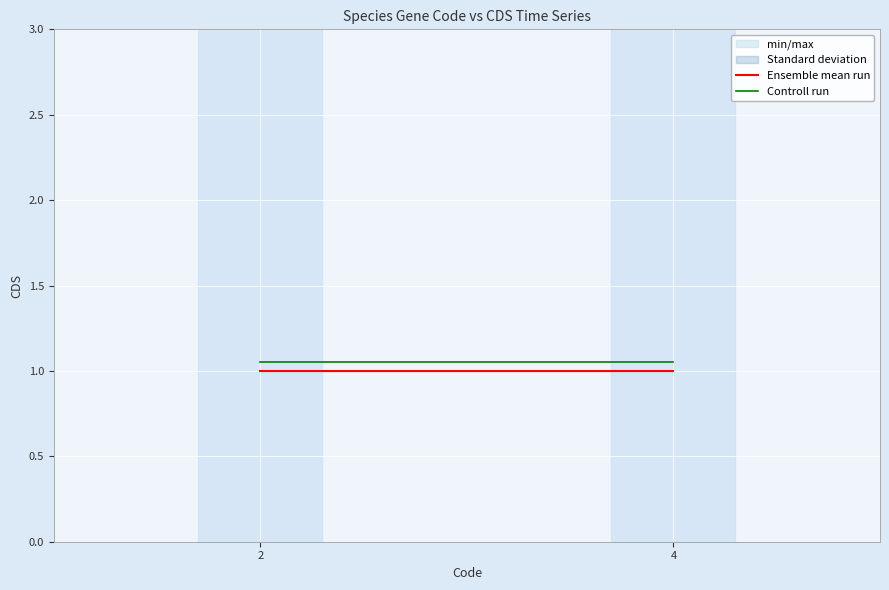

At which label does Ensemble mean run reach its minimum?

2